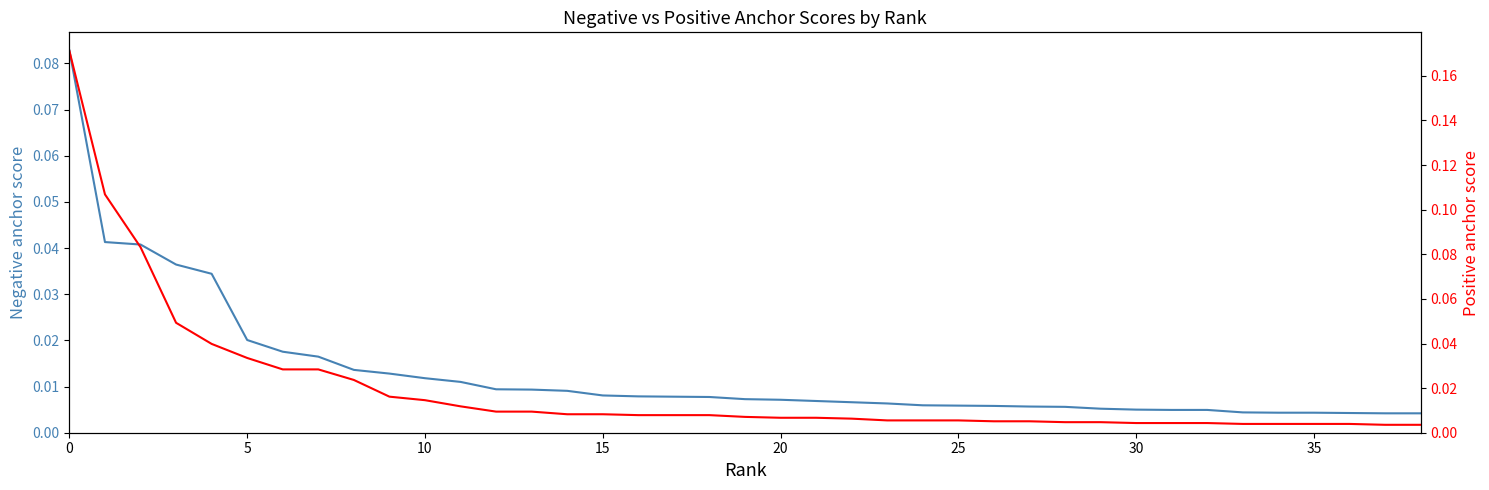

Where is negative anchor score nearest to the value 0?

37